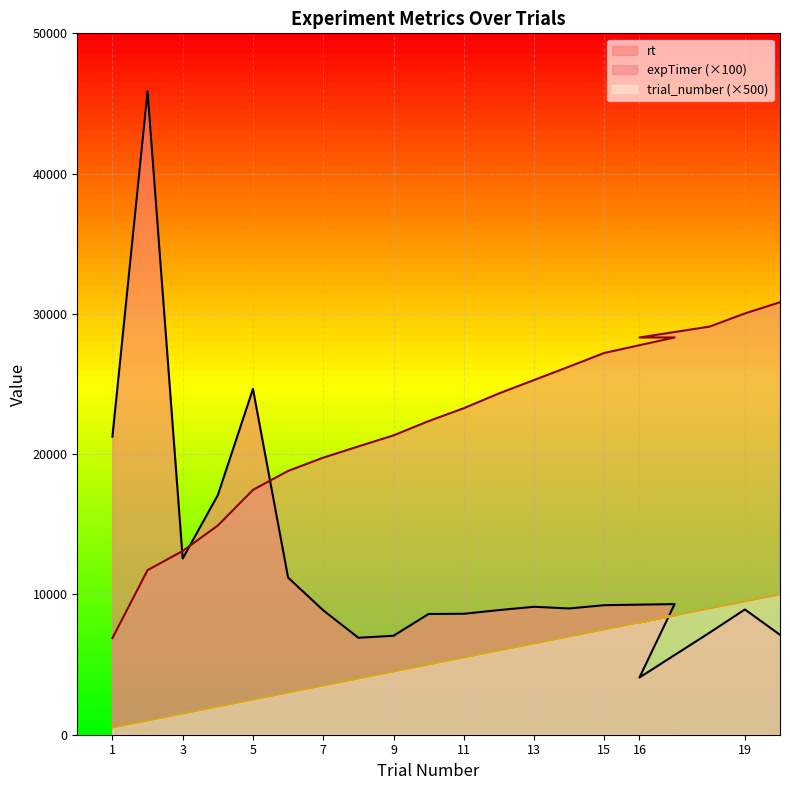

Which series ends up on top after the final intersection of expTimer and rt?

expTimer